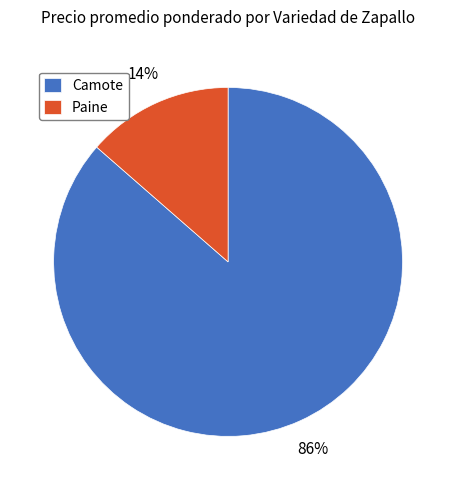

To the nearest percent, what is the average slice percentage?

50%